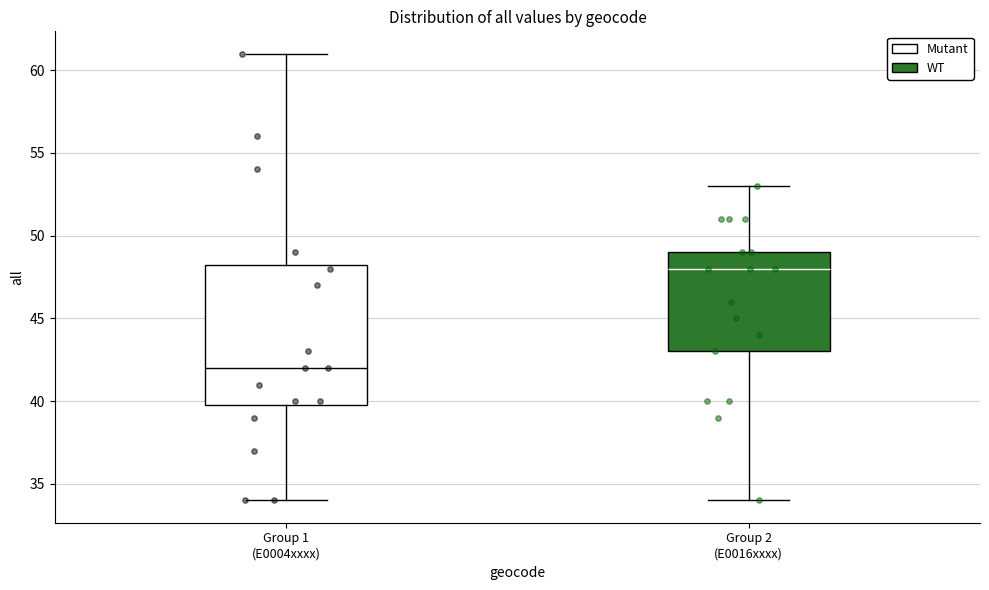

Where does the lower whisker of the box for Group 2 (E0016xxxx) end on the y-axis? The values are not printed on the chart, so give them approximately, as read against the axis.

34.0